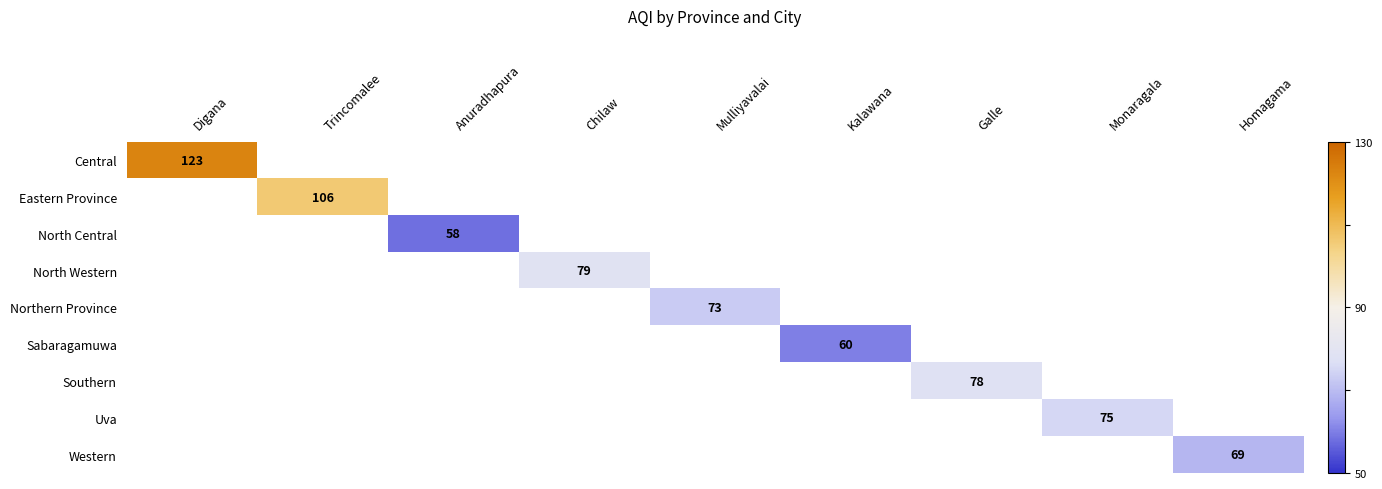

How many values in Sabaragamuwa are above zero?

1